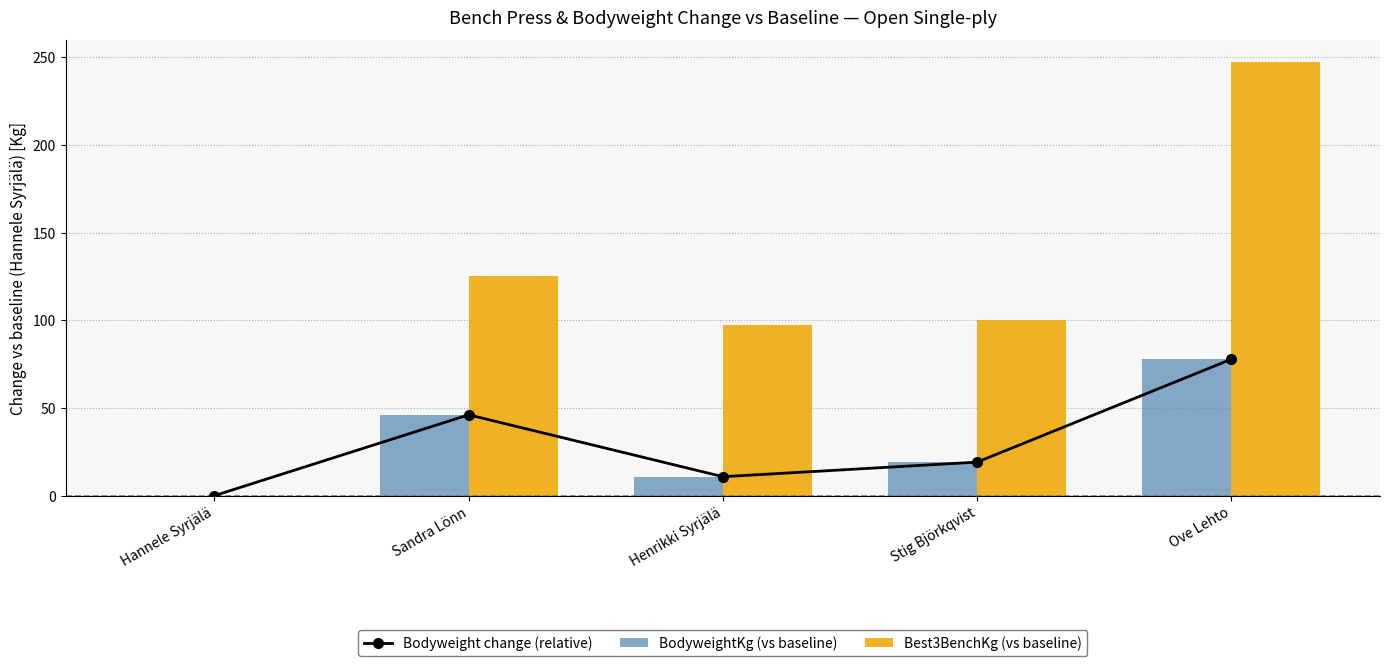

Reading right to left, extract all data points from this chart.

Bodyweight change (relative): 77.8	19.1	10.8	46.1	0.0
BodyweightKg (vs baseline): 77.8	19.1	10.8	46.1	0.0
Best3BenchKg (vs baseline): 247.5	100.0	97.5	125.0	0.0